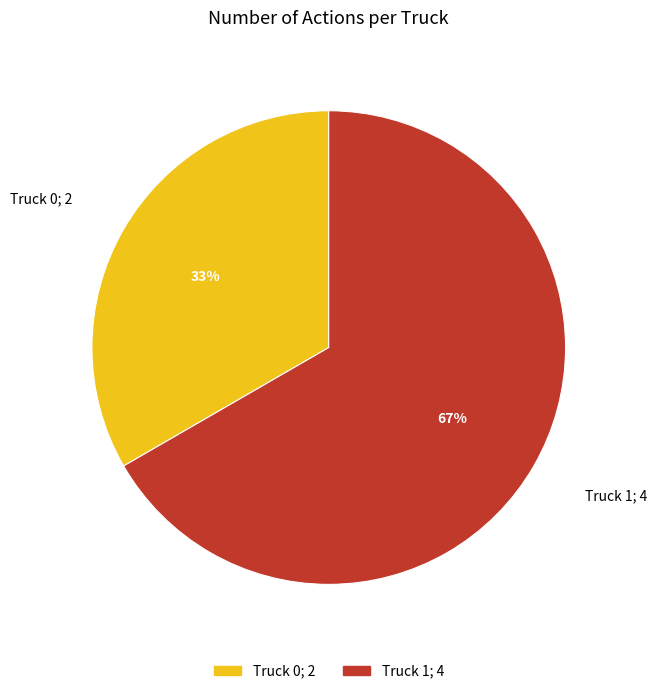

Which category accounts for the majority?

Truck 1